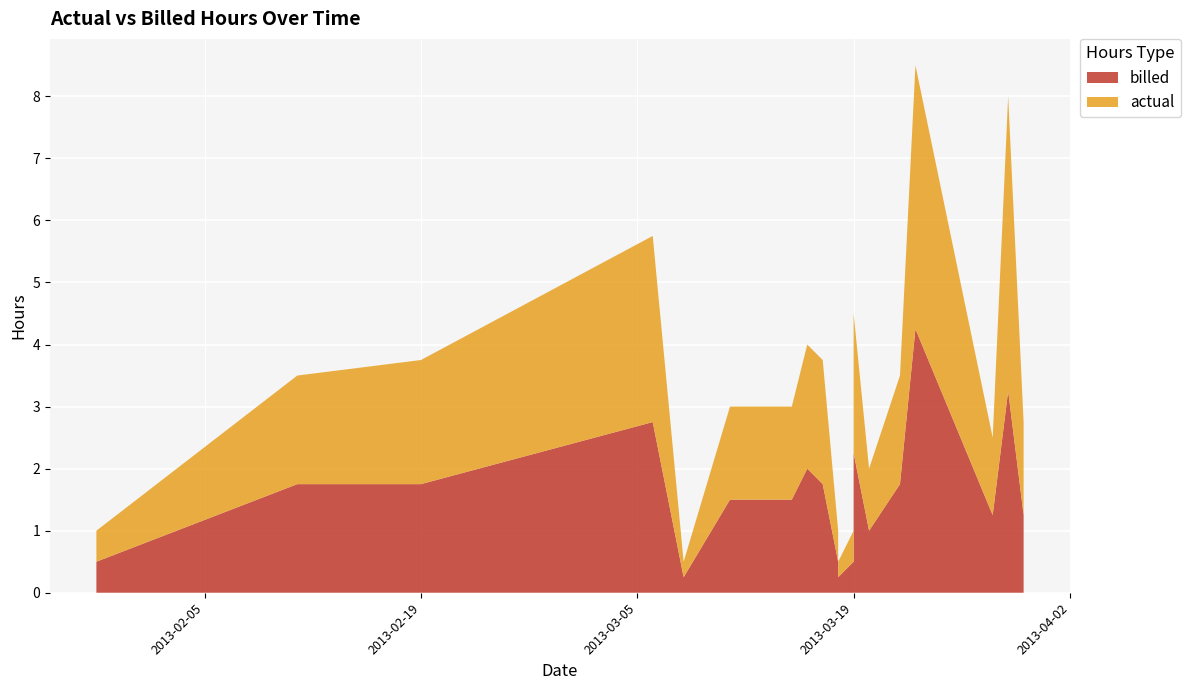

Reading left to right, list all the values displayed in this chart.

billed: 2013-01-29=0.5	2013-02-11=1.8	2013-02-19=1.8	2013-03-06=2.8	2013-03-08=0.2	2013-03-11=1.5	2013-03-15=1.5	2013-03-16=2.0	2013-03-17=1.8	2013-03-18=0.5	2013-03-18=0.2	2013-03-19=0.5	2013-03-19=2.2	2013-03-20=1.0	2013-03-22=1.8	2013-03-23=4.2	2013-03-28=1.2	2013-03-29=3.2	2013-03-30=1.2
actual: 2013-01-29=0.5	2013-02-11=1.8	2013-02-19=2.0	2013-03-06=3.0	2013-03-08=0.2	2013-03-11=1.5	2013-03-15=1.5	2013-03-16=2.0	2013-03-17=2.0	2013-03-18=0.5	2013-03-18=0.2	2013-03-19=0.5	2013-03-19=2.2	2013-03-20=1.0	2013-03-22=1.8	2013-03-23=4.2	2013-03-28=1.2	2013-03-29=4.8	2013-03-30=1.5